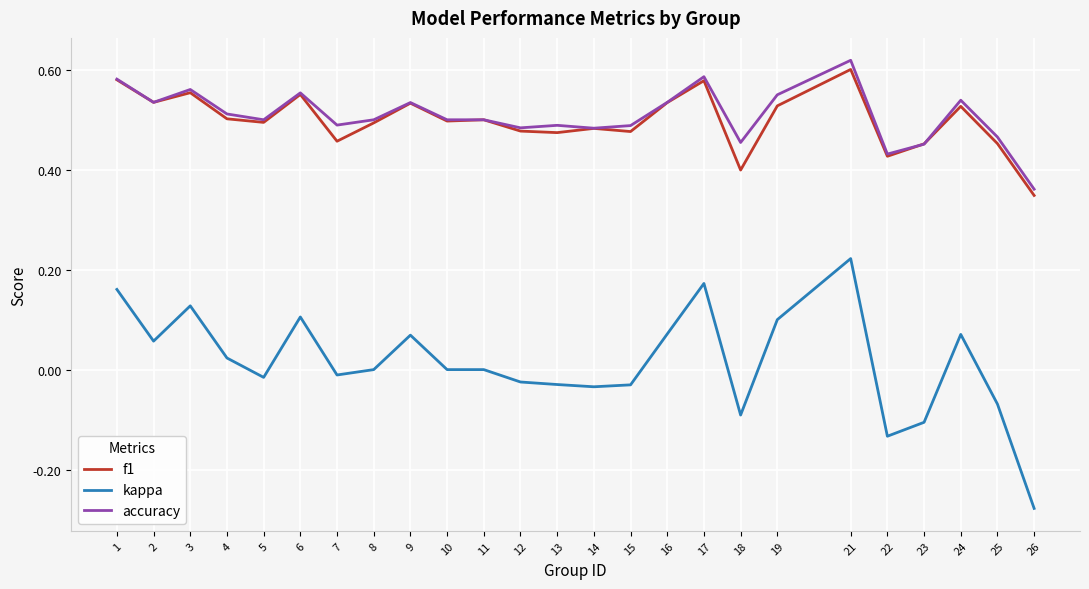

How many distinct data groups are displayed?

3